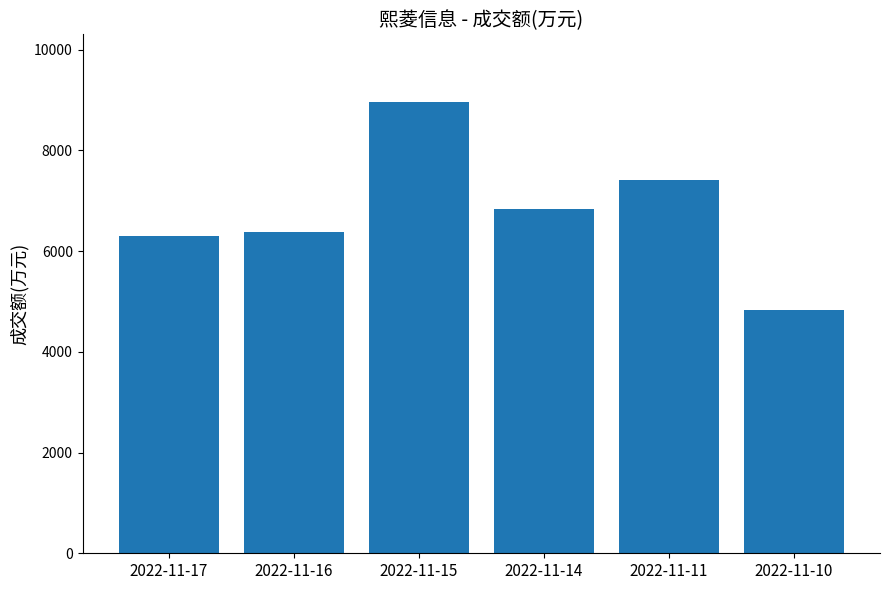

How many data points are less than 6832?

3